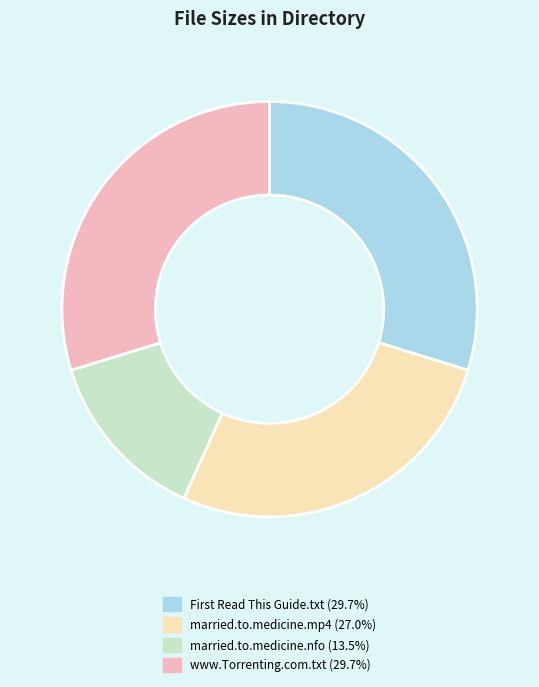

Is there any slice that represents more than half of the pie?

No